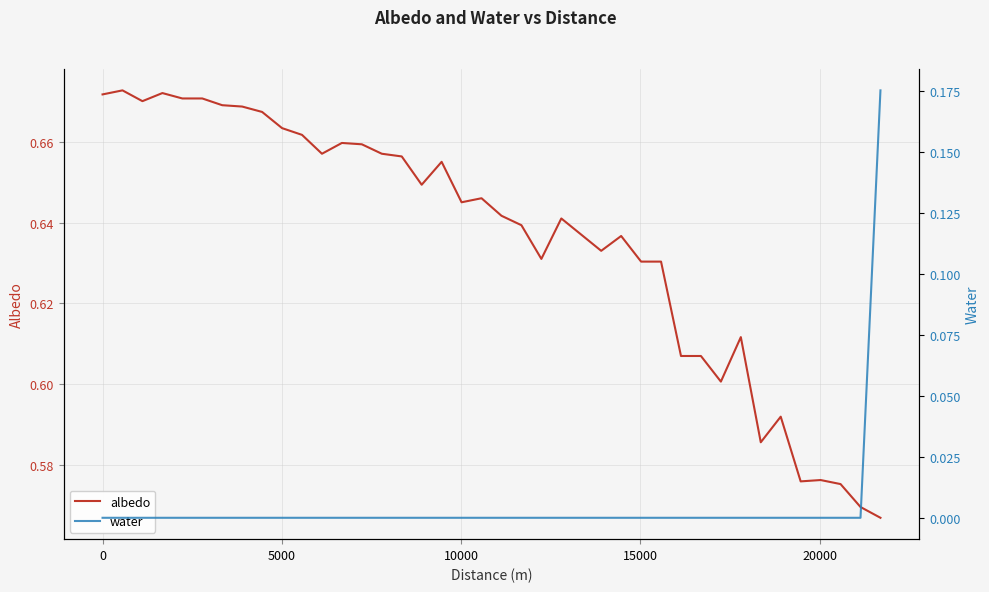

Reading left to right, extract all data points from this chart.

albedo: 0.7	0.7	0.7	0.7	0.7	0.7	0.7	0.7	0.7	0.7	0.7	0.7	0.7	0.7	0.7	0.7	0.6	0.7	0.6	0.6	0.6	0.6	0.6	0.6	0.6	0.6	0.6	0.6	0.6	0.6	0.6	0.6	0.6	0.6	0.6	0.6	0.6	0.6	0.6	0.6
water: 0.0	0.0	0.0	0.0	0.0	0.0	0.0	0.0	0.0	0.0	0.0	0.0	0.0	0.0	0.0	0.0	0.0	0.0	0.0	0.0	0.0	0.0	0.0	0.0	0.0	0.0	0.0	0.0	0.0	0.0	0.0	0.0	0.0	0.0	0.0	0.0	0.0	0.0	0.0	0.2